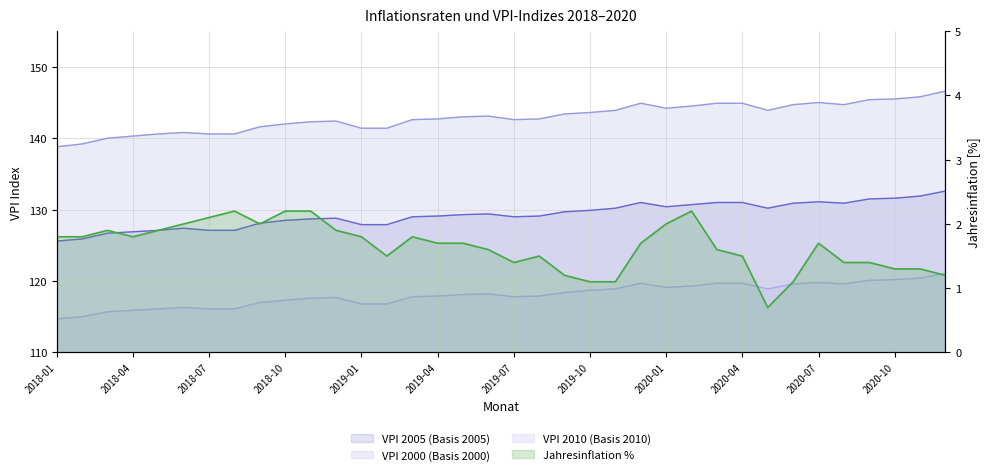

What is the approximate value of VPI 2000 (Basis 2000) at 2019-07?

142.6